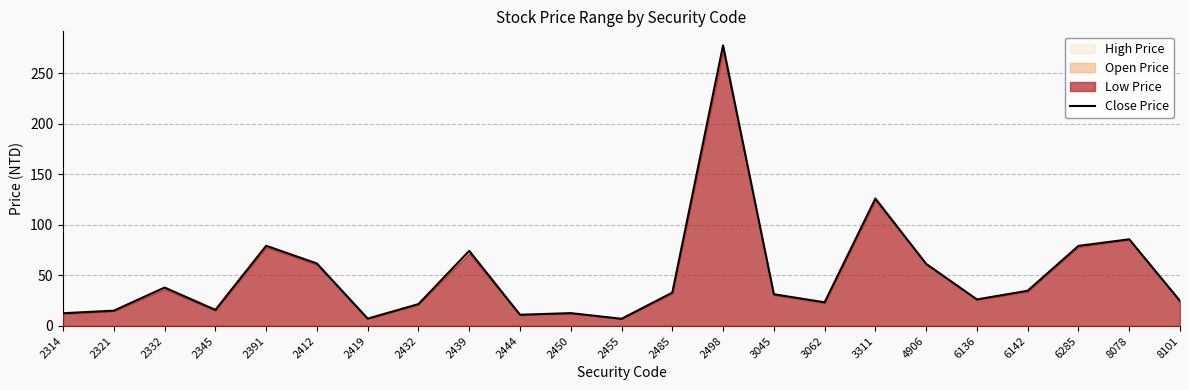

Which has a higher value, 2321 or 4906?

4906